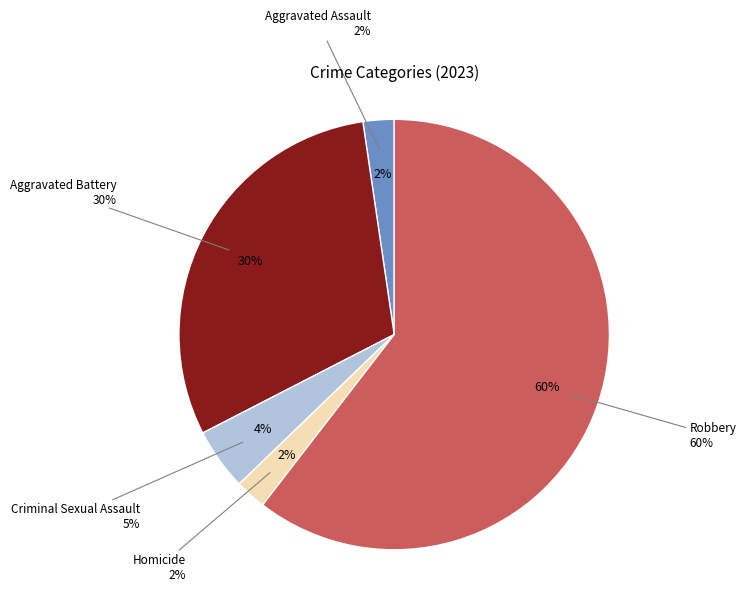

Is Criminal Sexual Assault the majority of the pie?

No